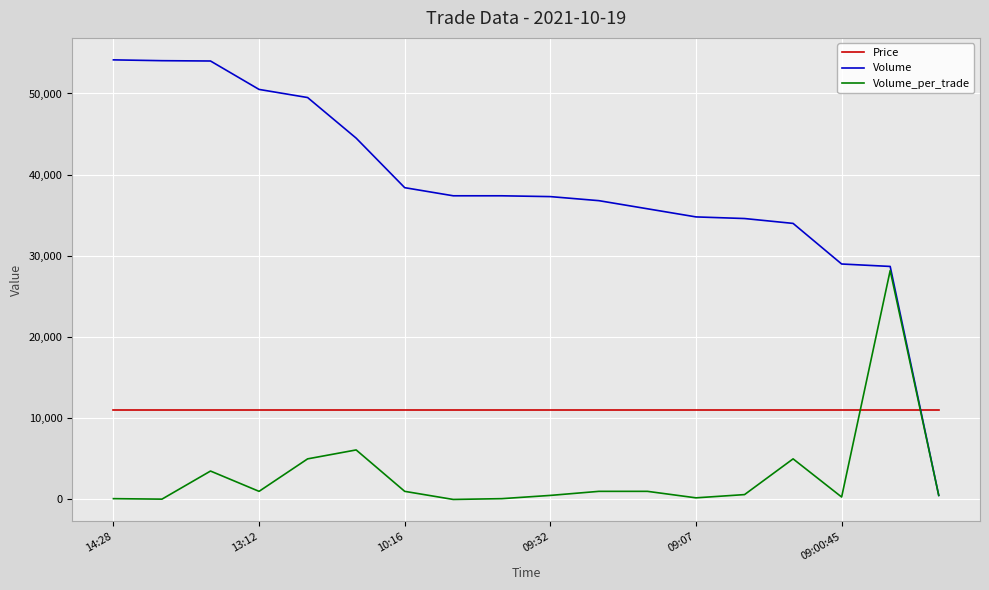

True or false: Volume and Price intersect in this chart.

True